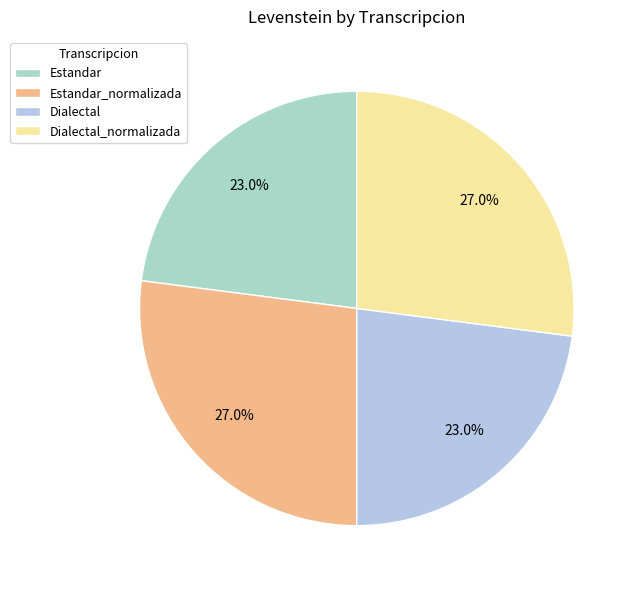

Approximately how many times larger is the value at Estandar_normalizada compared to Estandar?

1.2